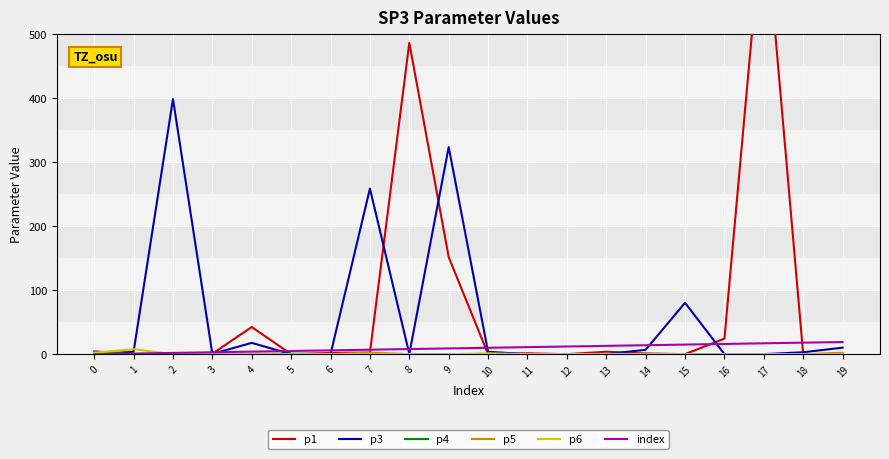

At which category is the sum across all series the highest?

17